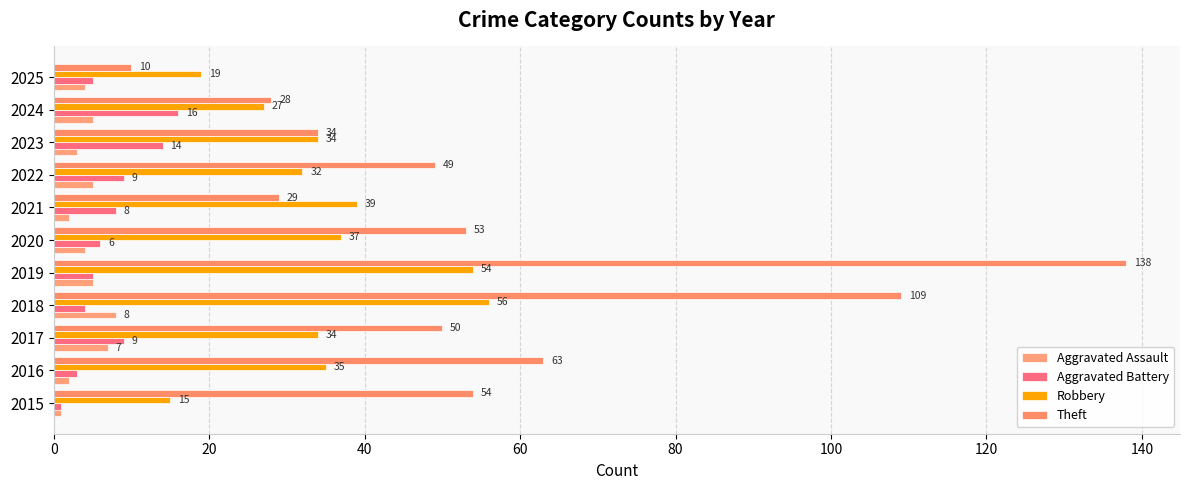

Count the number of data series in this chart.

4